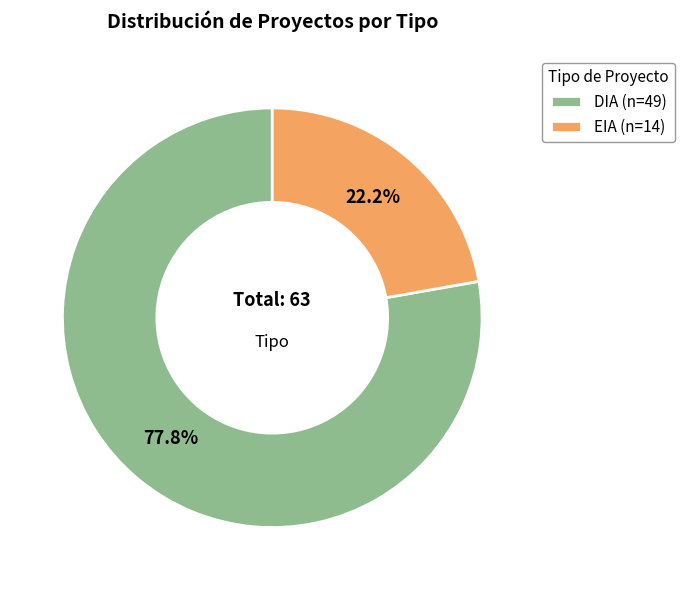

The DIA slice represents 78% of the pie. True or false?

True